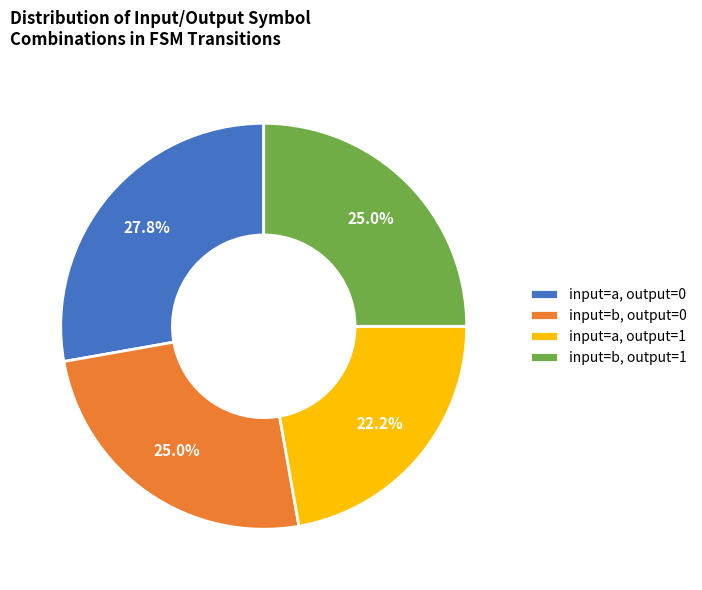

Is there any slice that represents more than half of the pie?

No